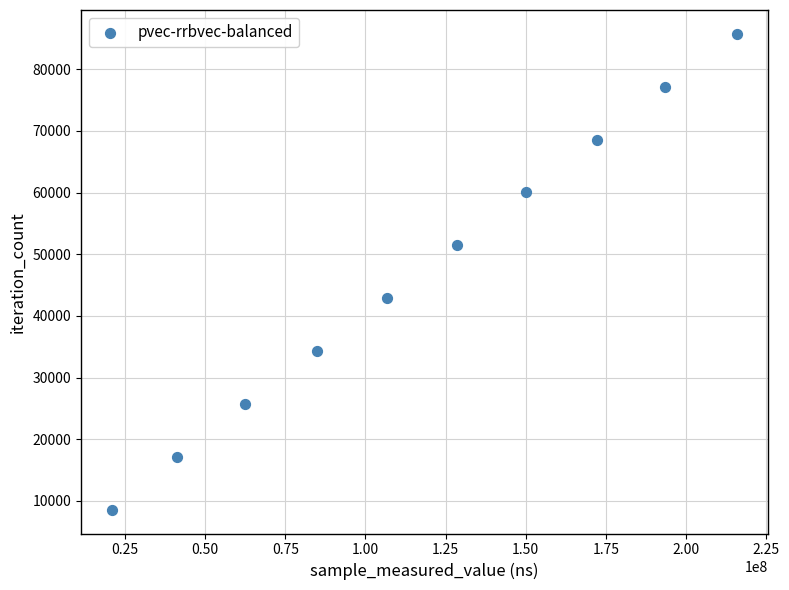

What is the range of Y values (max minus min)?

77166